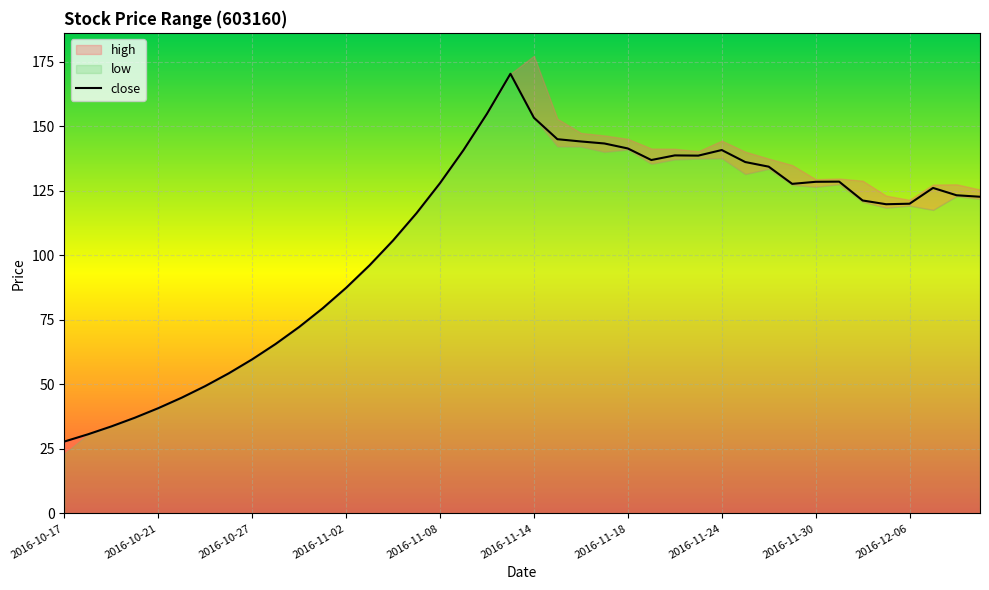

True or false: low has a value of 65.7 at 2016-10-28.

True